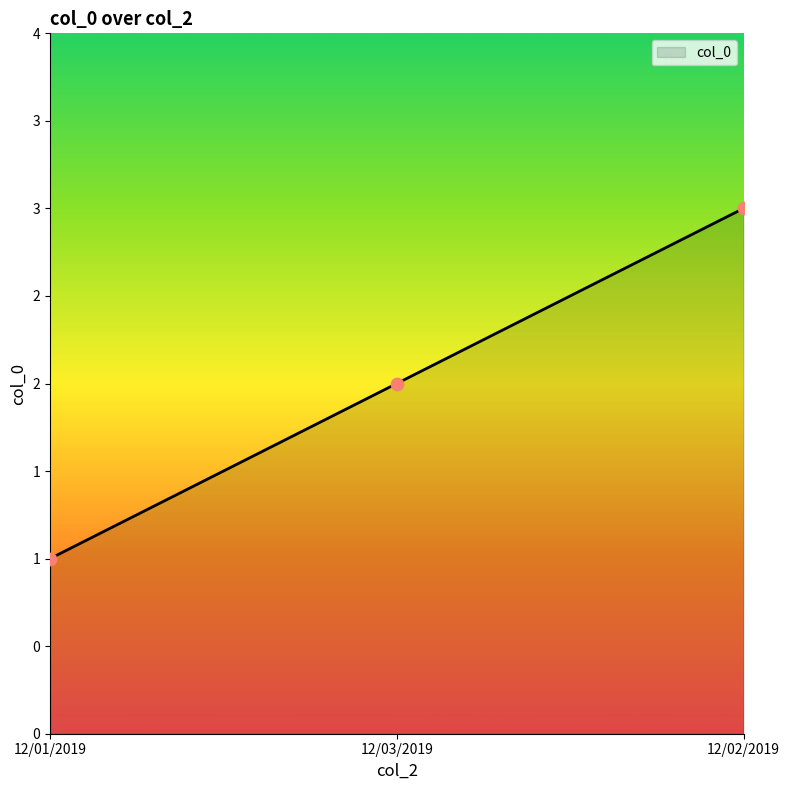

What is the change in value from 12/01/2019 to 12/02/2019?

+2